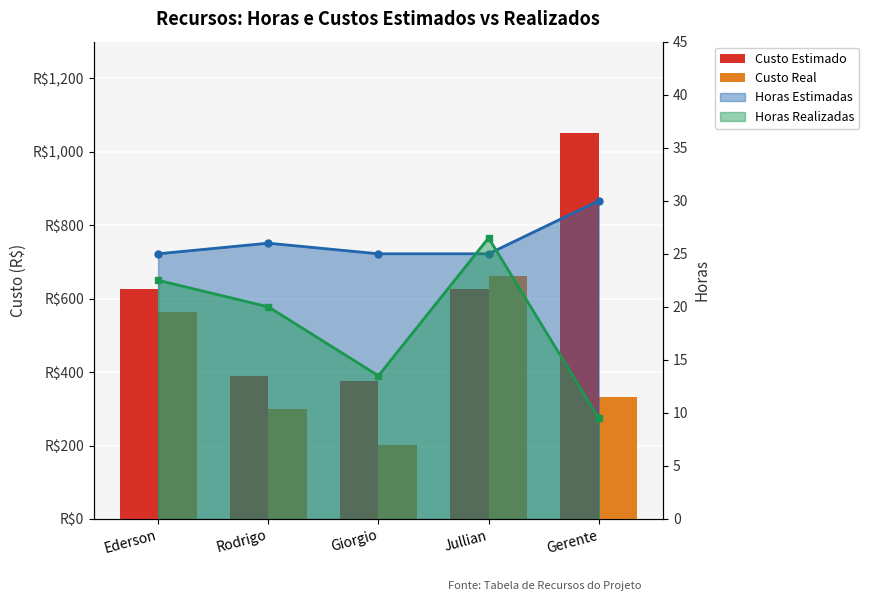

True or false: Custo Estimado has a value of 127.4 at Giorgio.

False